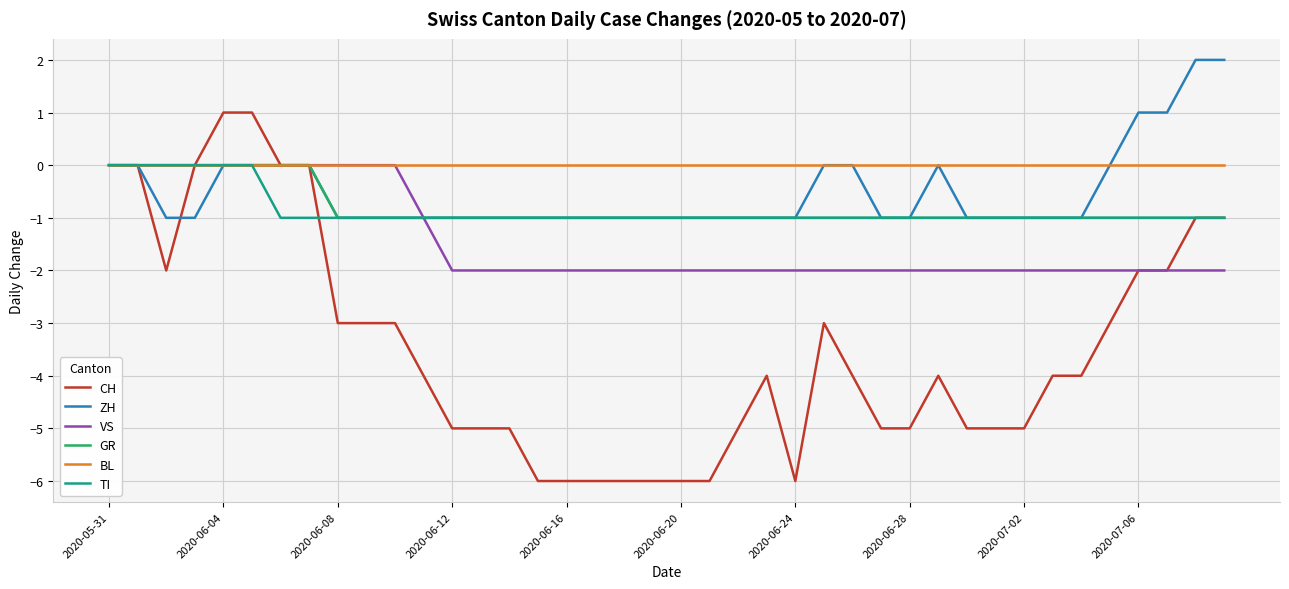

Which series has the largest range (max minus min)?

CH